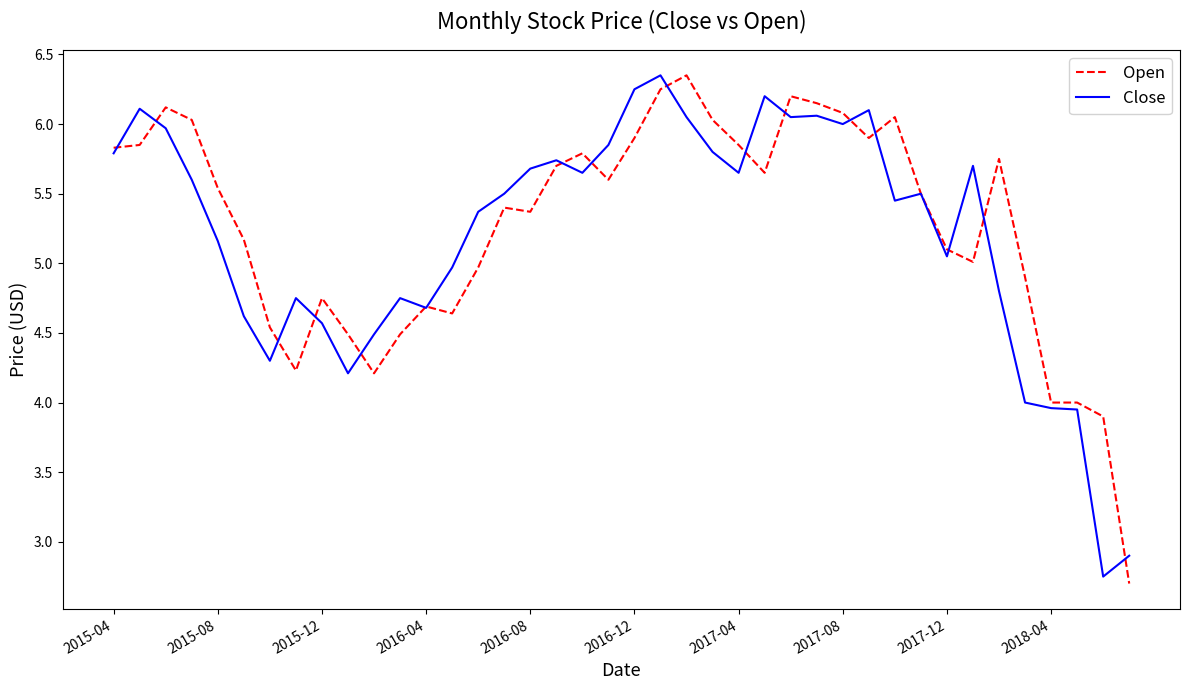

What is the smallest value displayed?

2.7